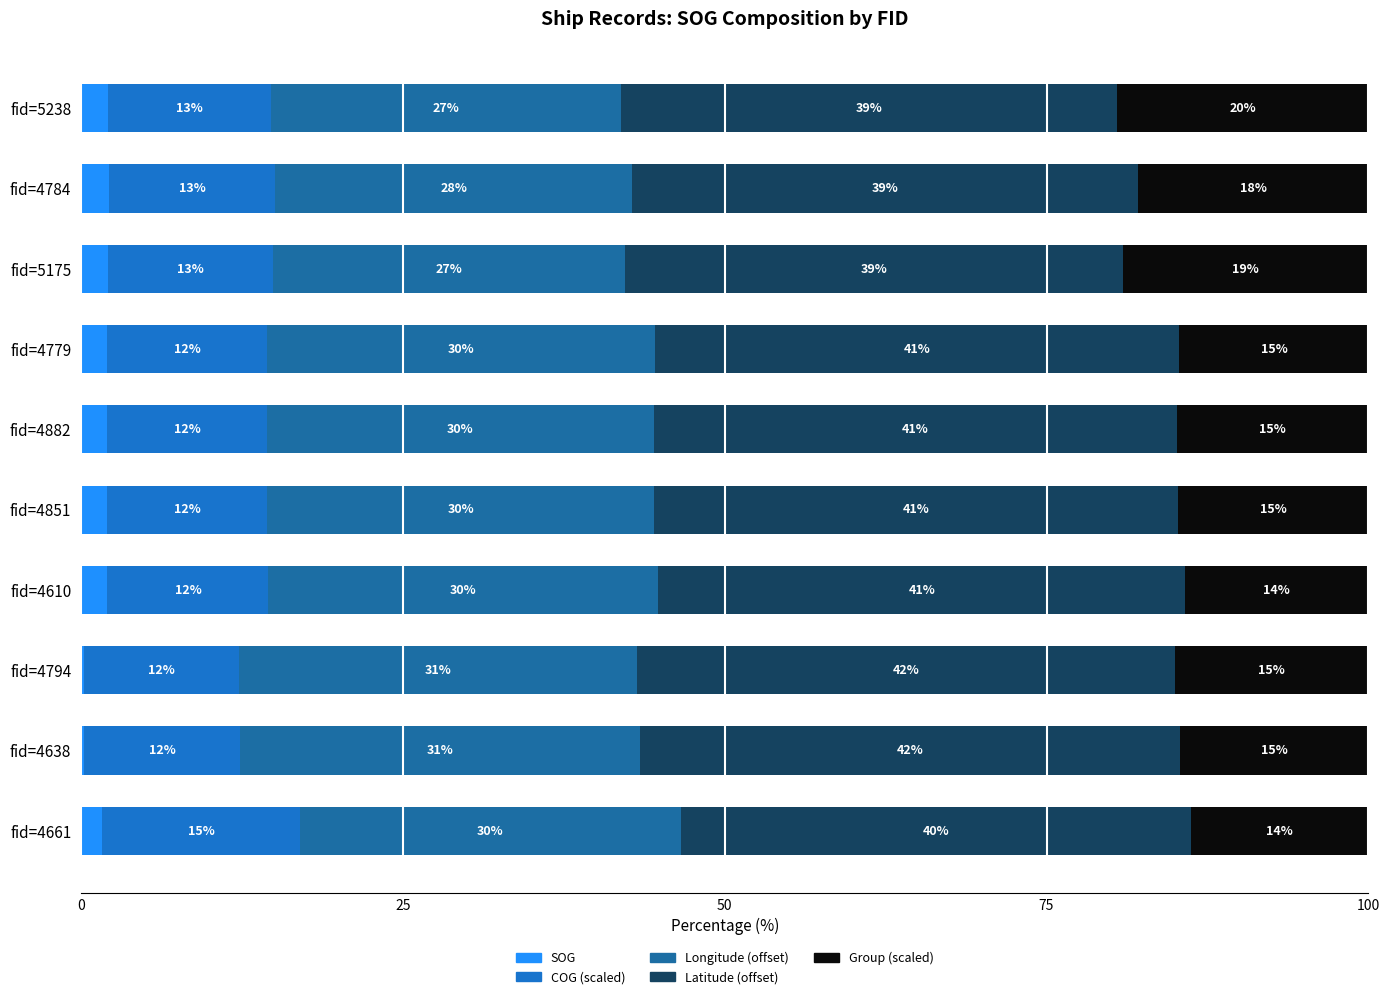

How many categories are shown in the chart?

10